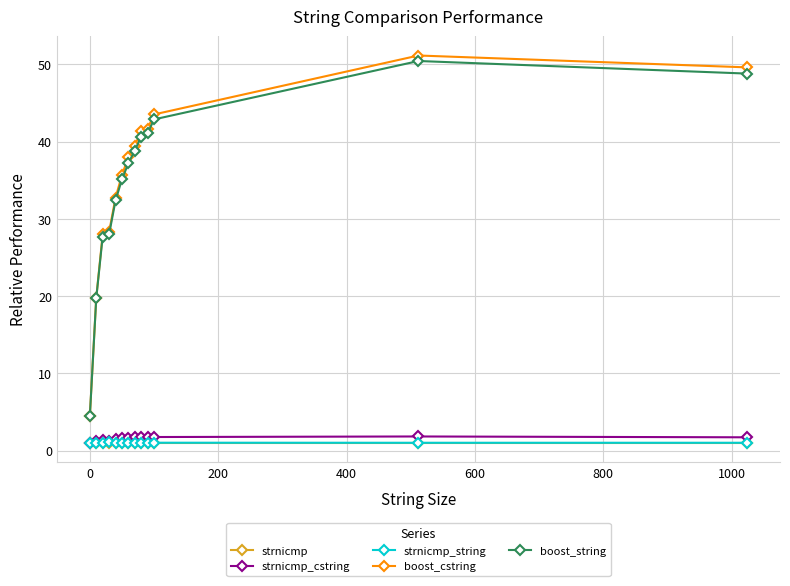

What is the lowest value of the boost_string series?

4.5